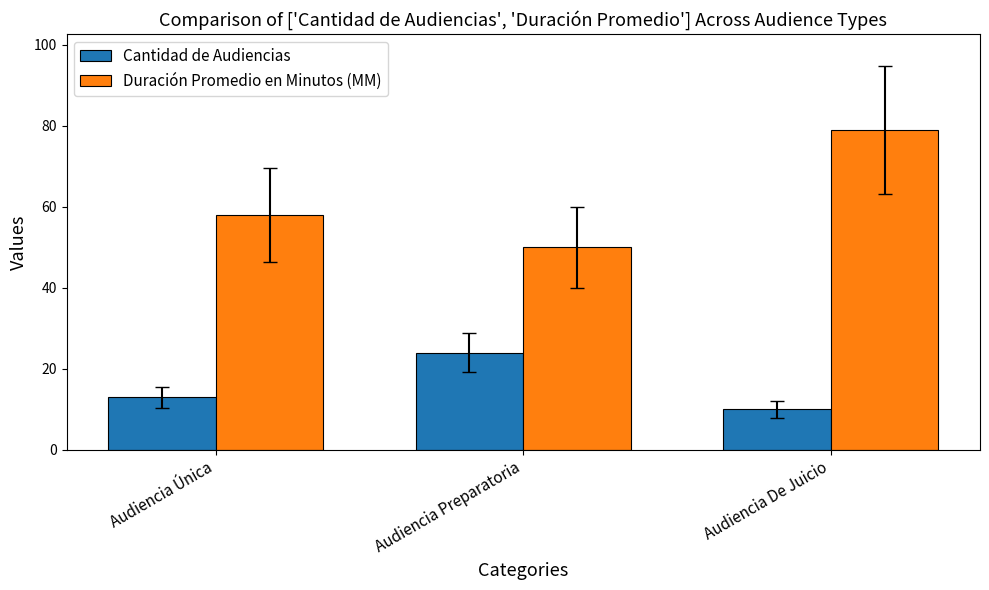

Reading right to left, list all the values displayed in this chart.

Cantidad de Audiencias: 10	24	13
Duración Promedio en Minutos (MM): 79	50	58